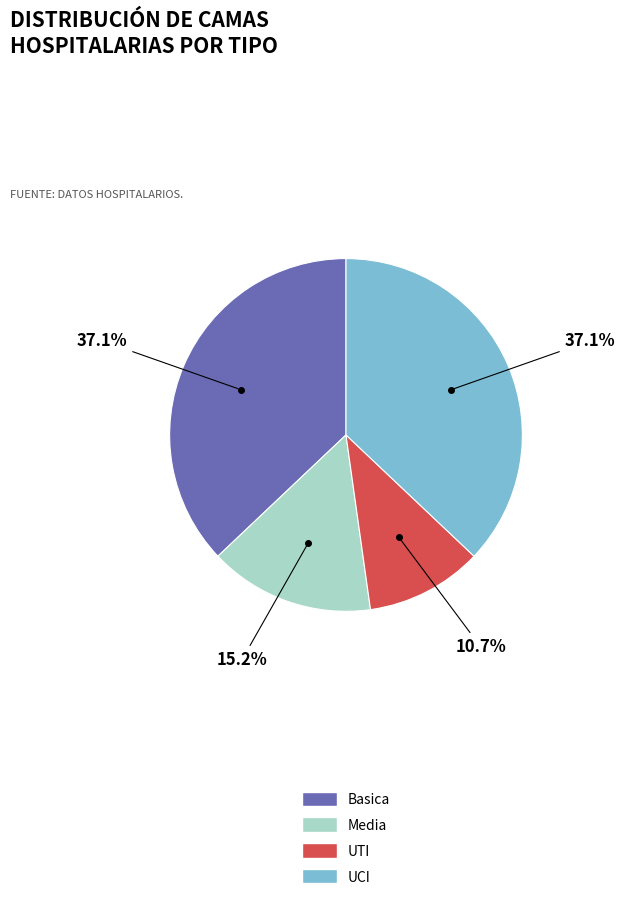

To the nearest percent, what is the difference between the largest and smallest slice percentages?

26%